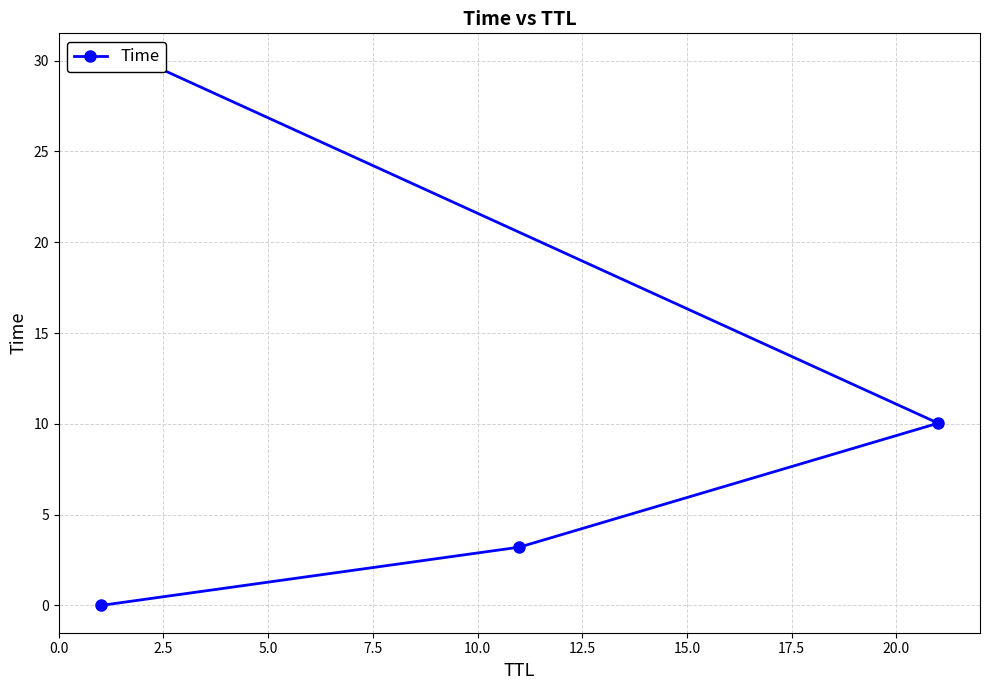

What is the sum of all values?

43.3